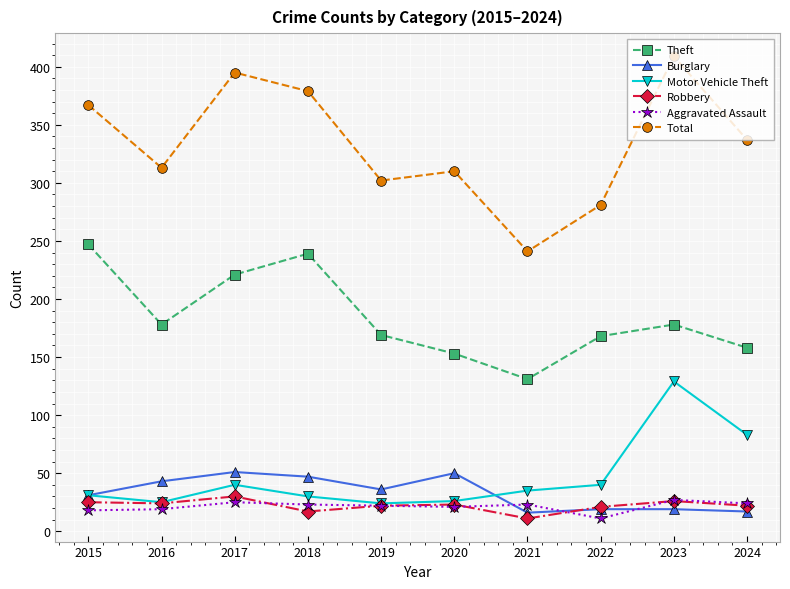

What is the minimum value shown in the chart?

11